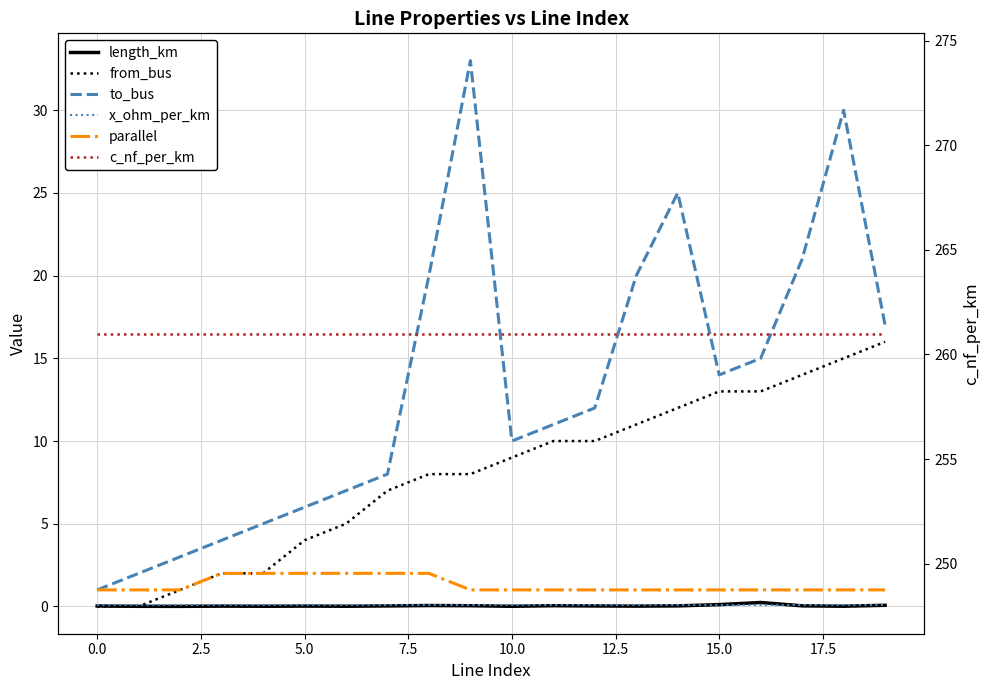

Reading left to right, what are all the values shown in this chart?

length_km: 0.0	0.0	0.0	0.0	0.0	0.0	0.0	0.0	0.1	0.0	0.0	0.0	0.0	0.0	0.0	0.1	0.2	0.0	0.0	0.1
from_bus: 0.0	0.0	1.0	2.0	2.0	4.0	5.0	7.0	8.0	8.0	9.0	10.0	10.0	11.0	12.0	13.0	13.0	14.0	15.0	16.0
to_bus: 1.0	2.0	3.0	4.0	5.0	6.0	7.0	8.0	20.0	33.0	10.0	11.0	12.0	20.0	25.0	14.0	15.0	21.0	30.0	17.0
x_ohm_per_km: 0.1	0.1	0.1	0.1	0.1	0.1	0.1	0.1	0.1	0.1	0.1	0.1	0.1	0.1	0.1	0.1	0.1	0.1	0.1	0.1
parallel: 1.0	1.0	1.0	2.0	2.0	2.0	2.0	2.0	2.0	1.0	1.0	1.0	1.0	1.0	1.0	1.0	1.0	1.0	1.0	1.0
c_nf_per_km: 261.0	261.0	261.0	261.0	261.0	261.0	261.0	261.0	261.0	261.0	261.0	261.0	261.0	261.0	261.0	261.0	261.0	261.0	261.0	261.0